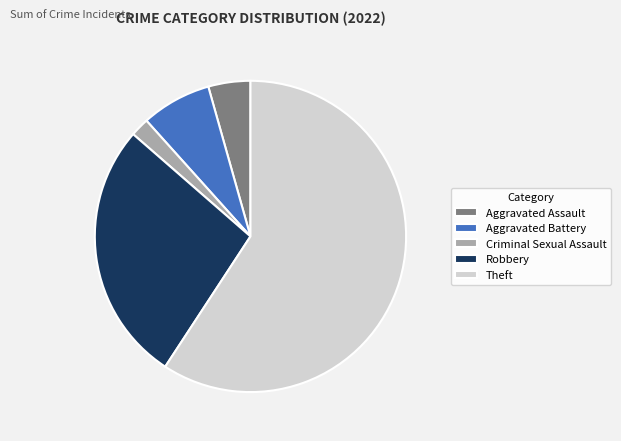

Which slice is the largest?

Theft